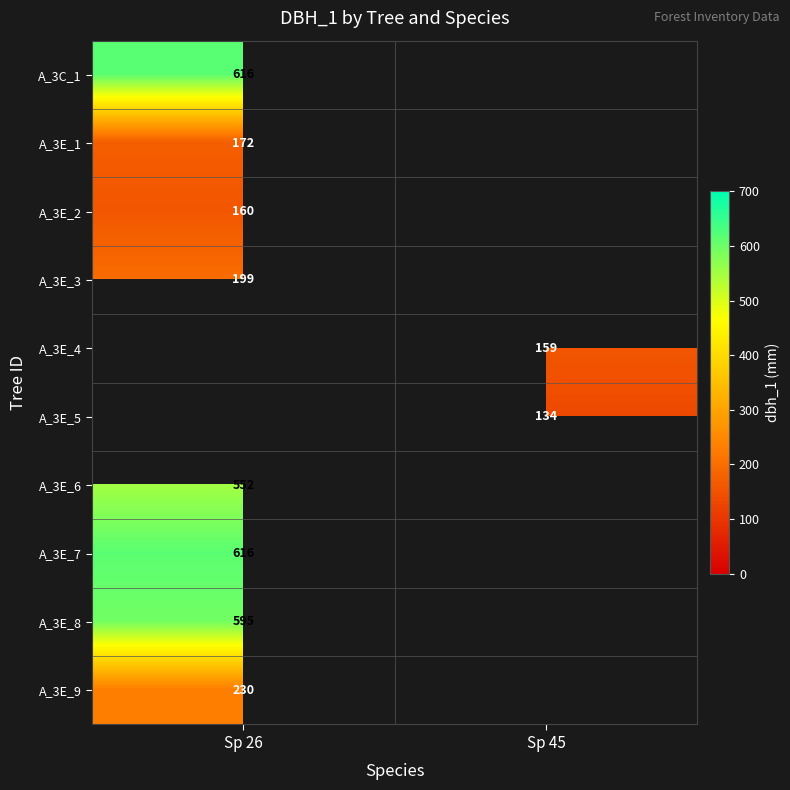

Is it true that A_3E_5 equals 134 at Sp 45?

True